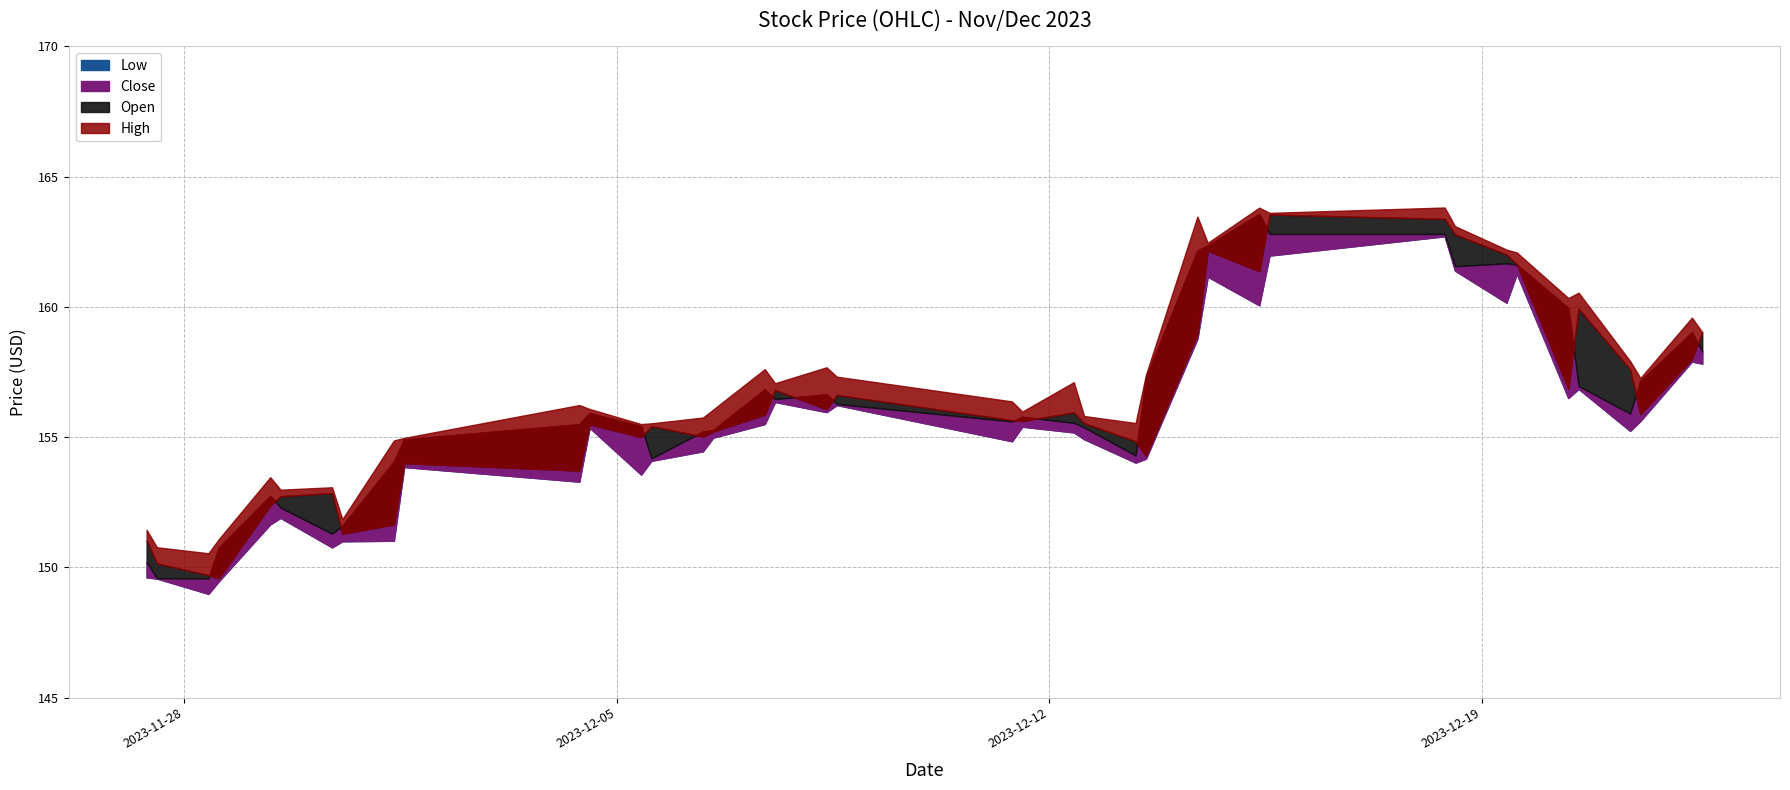

Does the chart have visible grid lines?

Yes